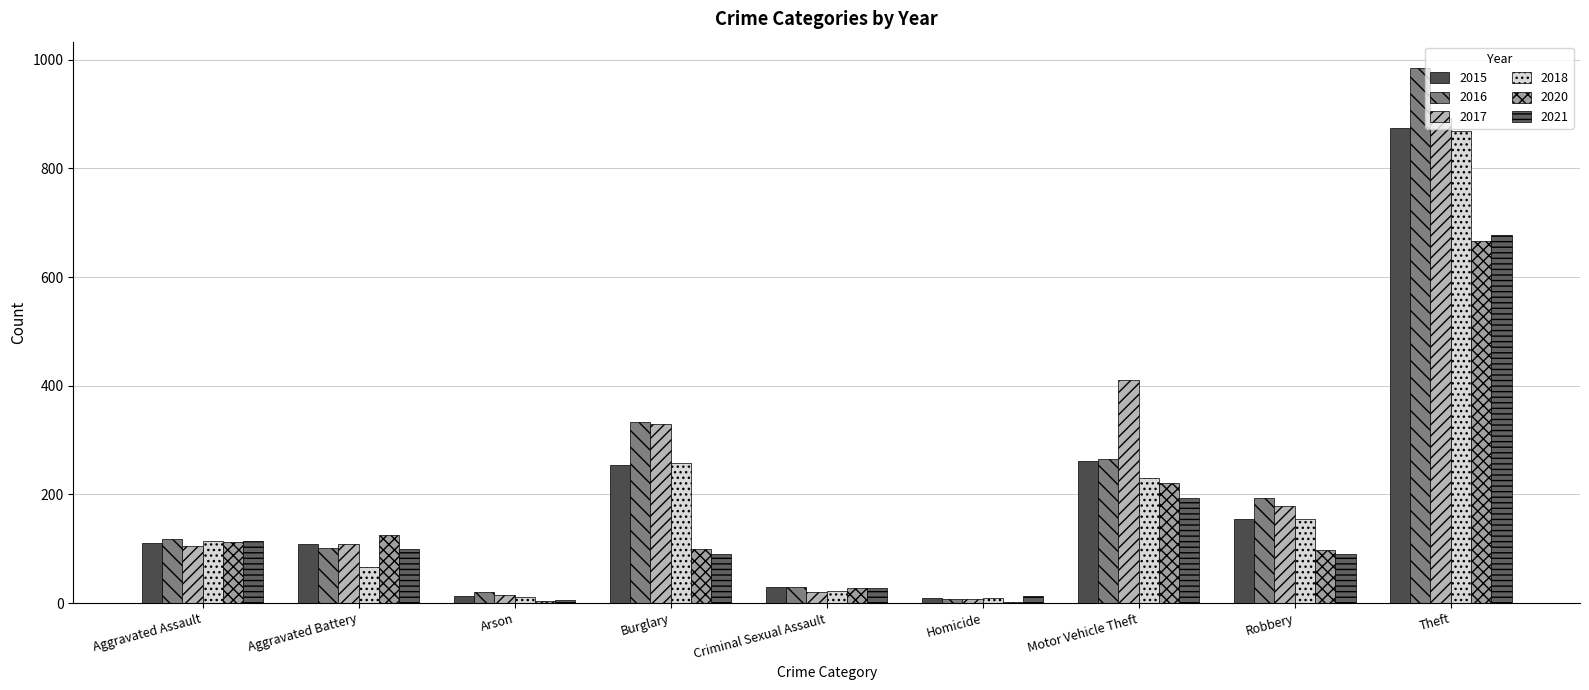

What are all the series names shown in the legend?

2015, 2016, 2017, 2018, 2020, 2021